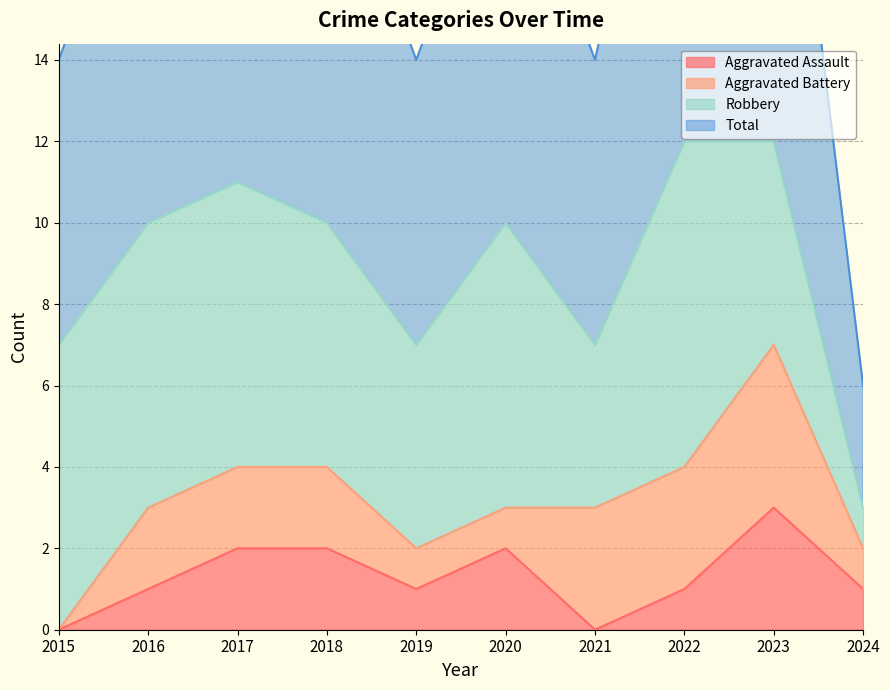

How many data points in Aggravated Assault are less than 1?

2